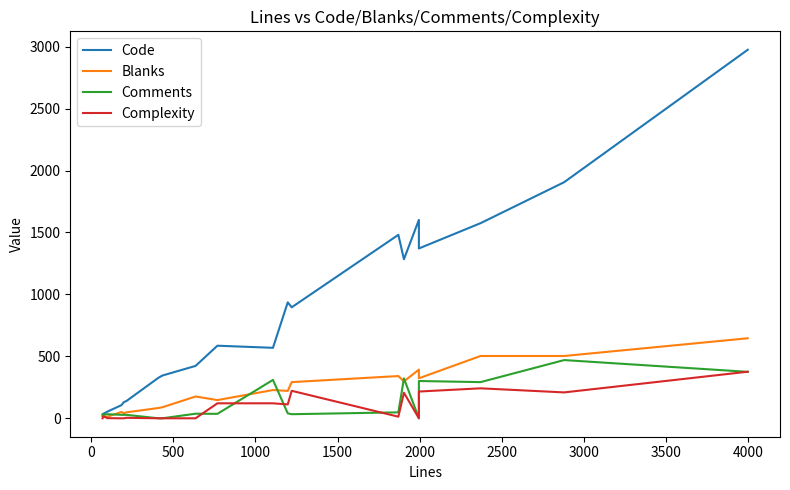

Rank the series by their maximum value, from highest to lowest.

Code, Blanks, Comments, Complexity